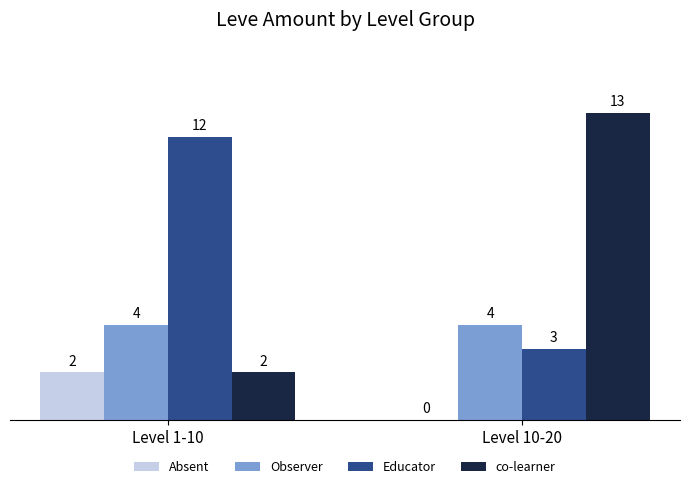

What is the total value across all series at Level 1-10?

20